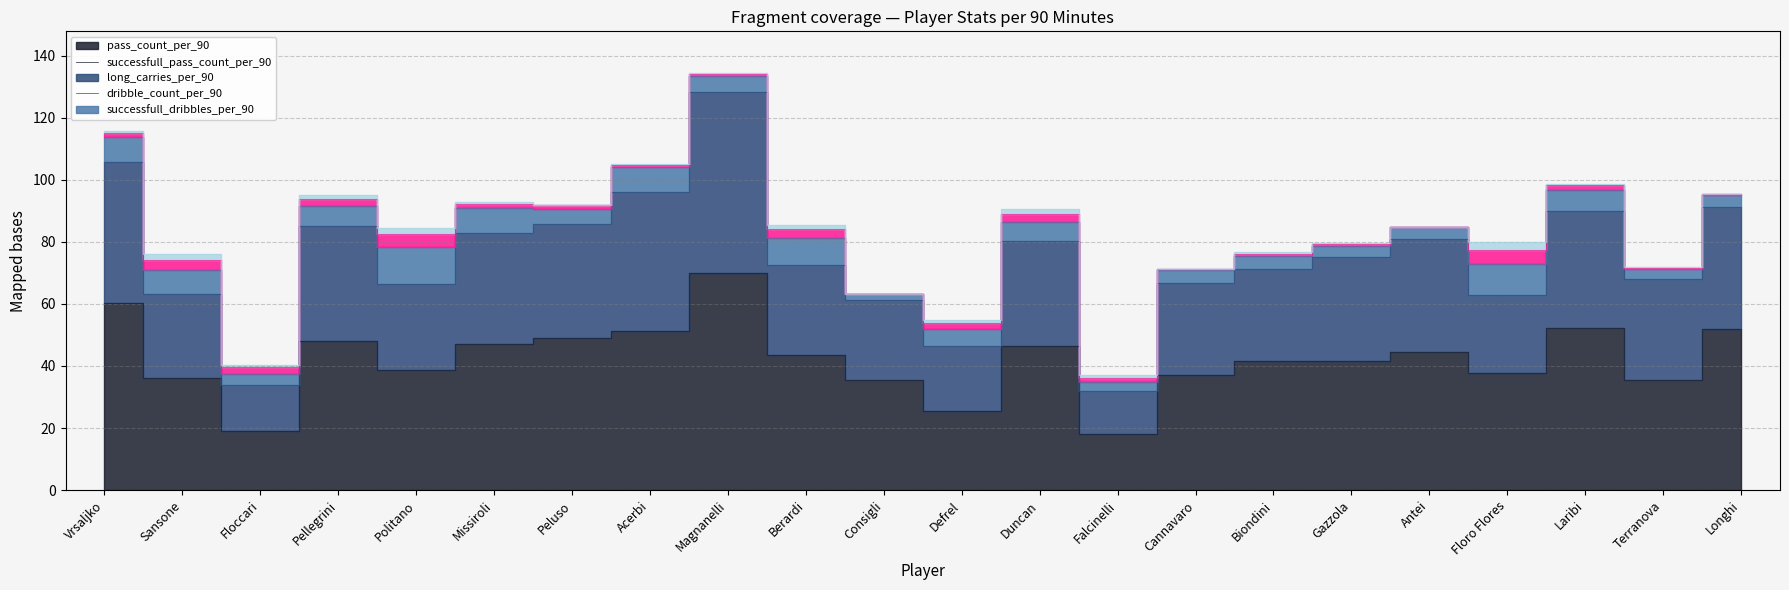

At how many categories does at least one series exceed 43?

11